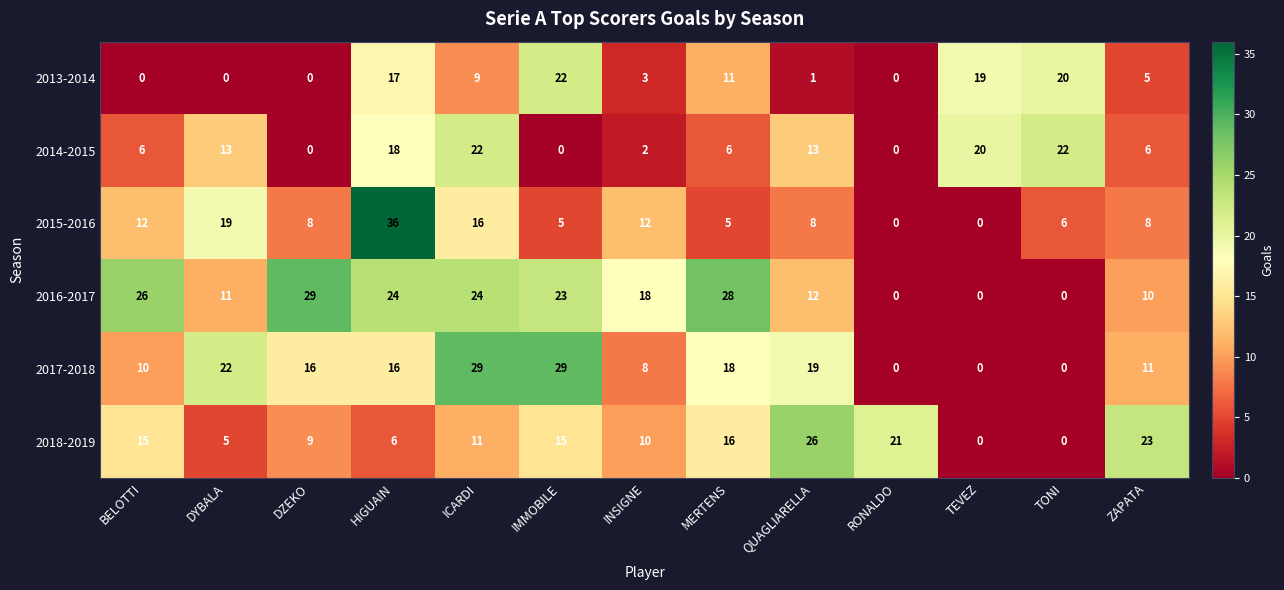

Which series changed the most between HIGUAIN and TEVEZ?

2015-2016